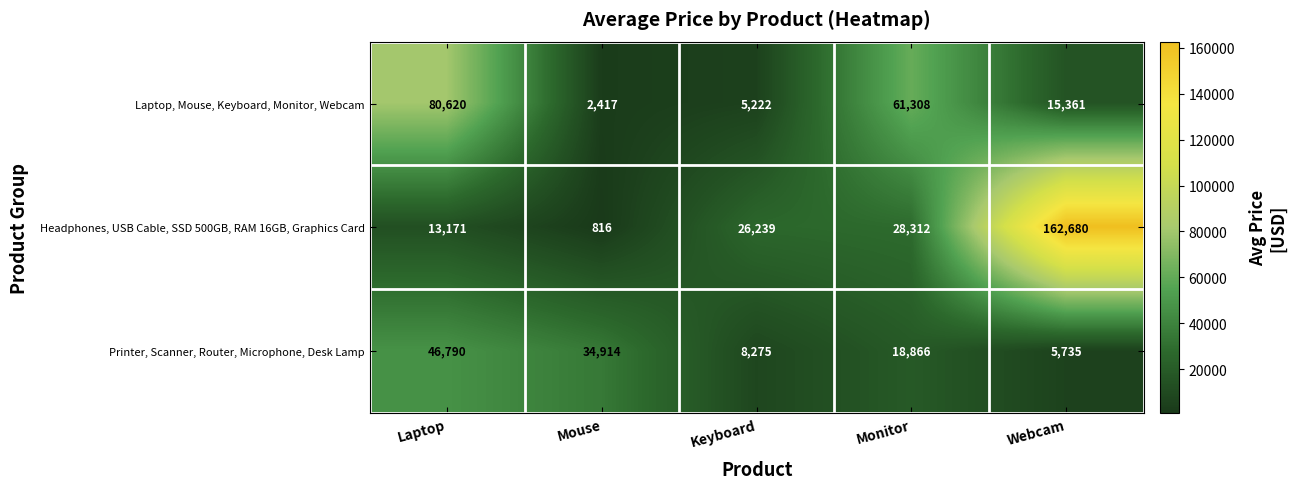

True or false: Printer, Scanner, Router, Microphone, Desk Lamp has a value of 12283 at Mouse.

False